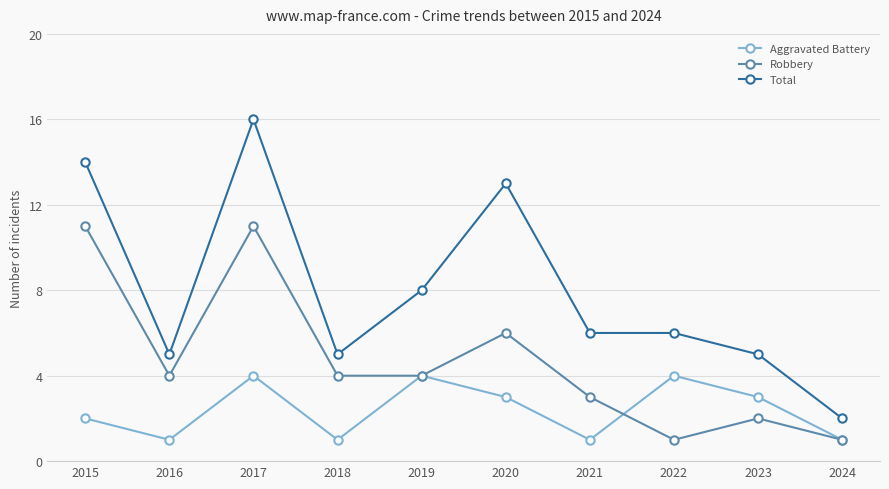

Rank the series at 2016 from lowest to highest value.

Aggravated Battery, Robbery, Total